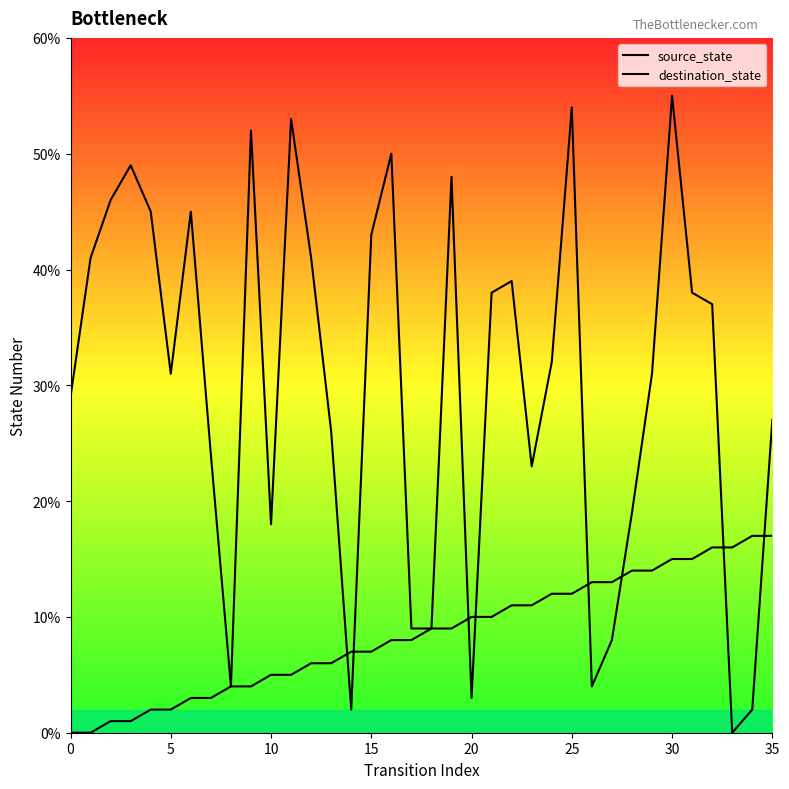

How many data points in destination_state are less than 32?

18